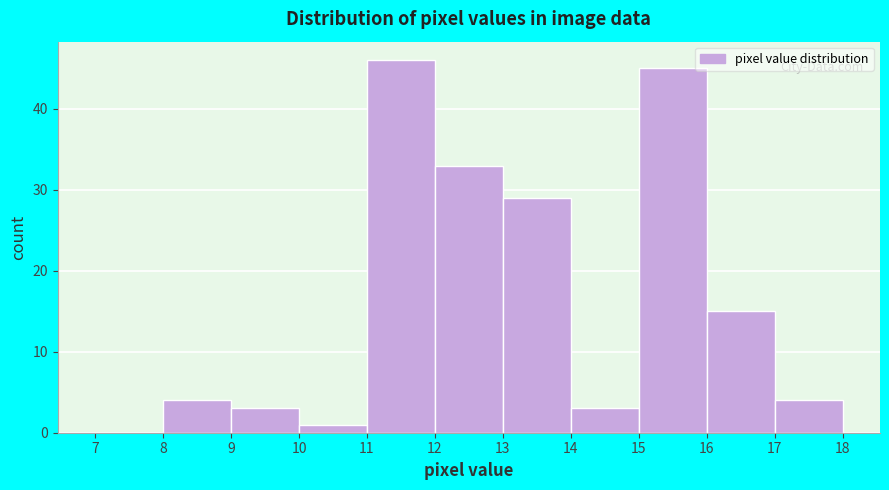

What is the height of the bar covering 9 to 10 on the x-axis? The values are not printed on the chart, so give them approximately, as read against the axis.

3